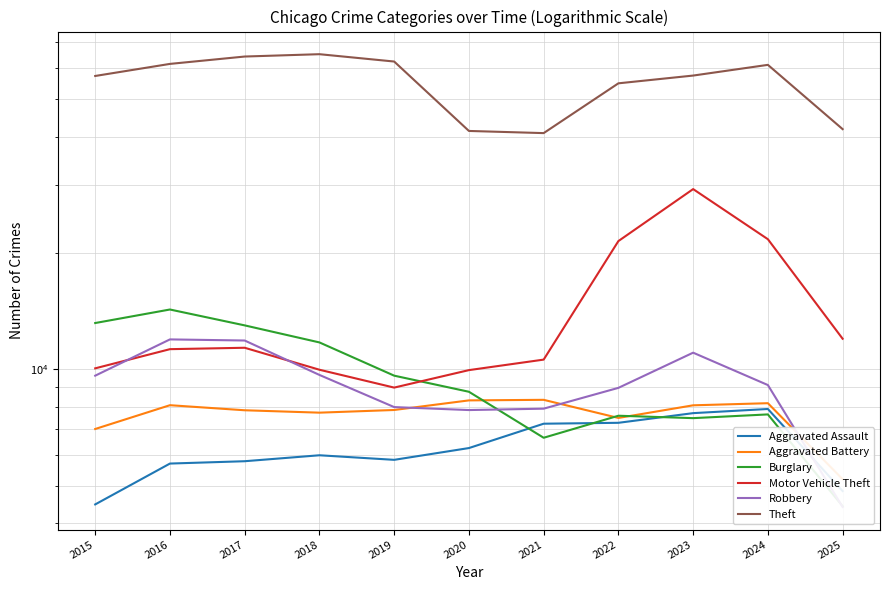

True or false: Robbery has a value of 11881 at 2017.

True